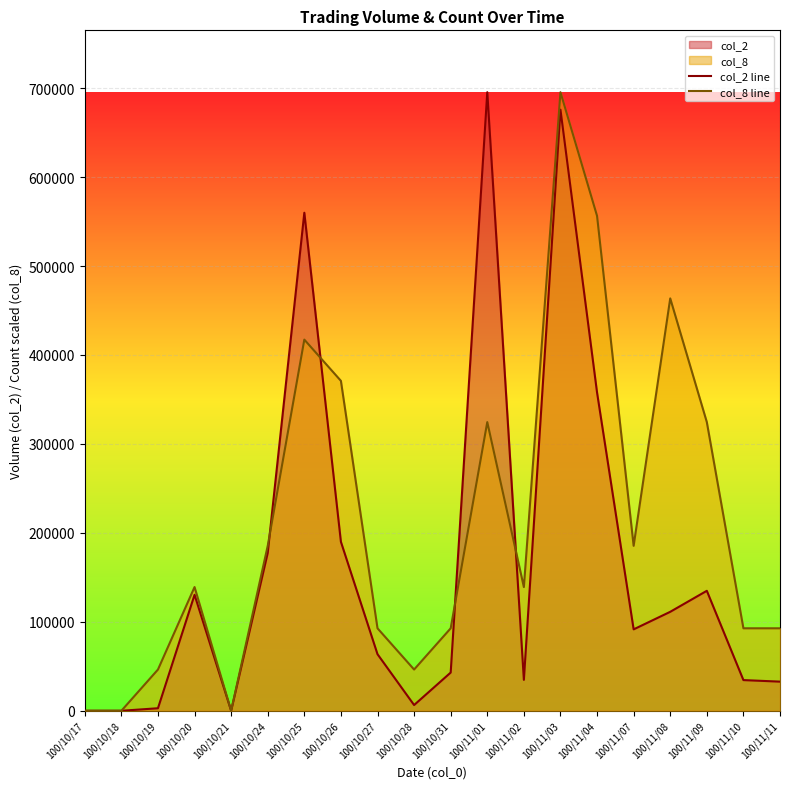

Reading left to right, transcribe all the data shown in this chart.

col_2 line: 0.0	0.0	2840.0	130400.0	0.0	177500.0	559890.0	189940.0	63600.0	6440.0	42960.0	695410.0	34750.0	675770.0	357770.0	91520.0	111250.0	134870.0	34490.0	32750.0
col_8 line: 0.0	0.0	46360.7	139082.0	0.0	185442.7	417246.0	370885.3	92721.3	46360.7	92721.3	324524.7	139082.0	695410.0	556328.0	185442.7	463606.7	324524.7	92721.3	92721.3